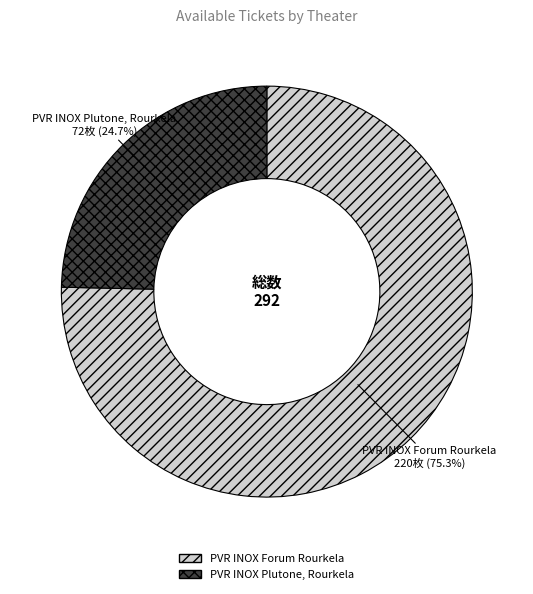

To the nearest percent, what portion does PVR INOX Forum Rourkela represent?

75%